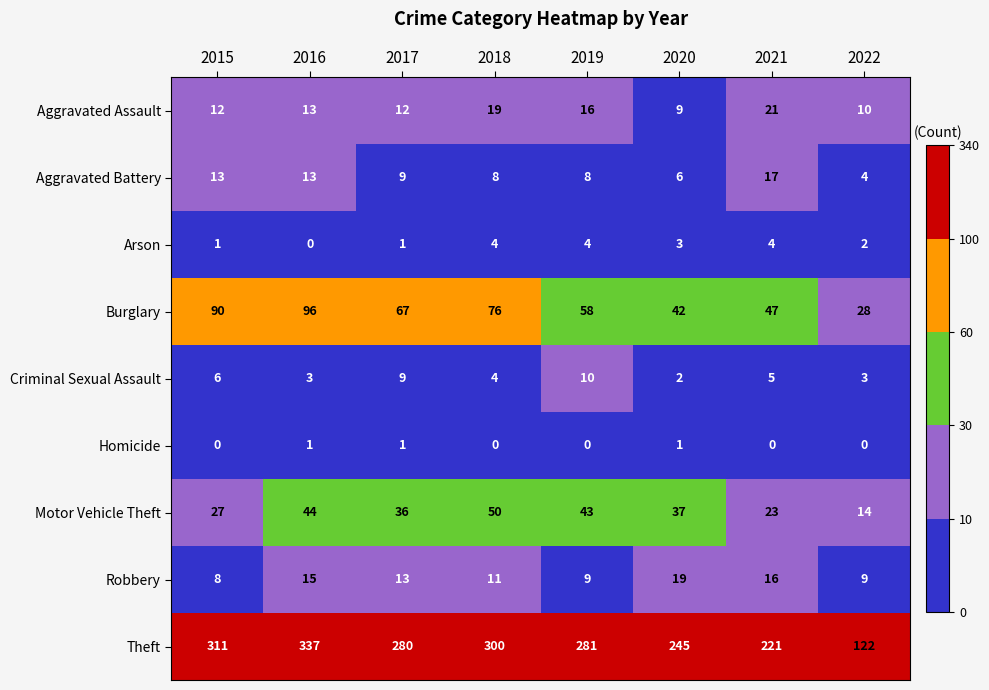

Count the number of data series in this chart.

9